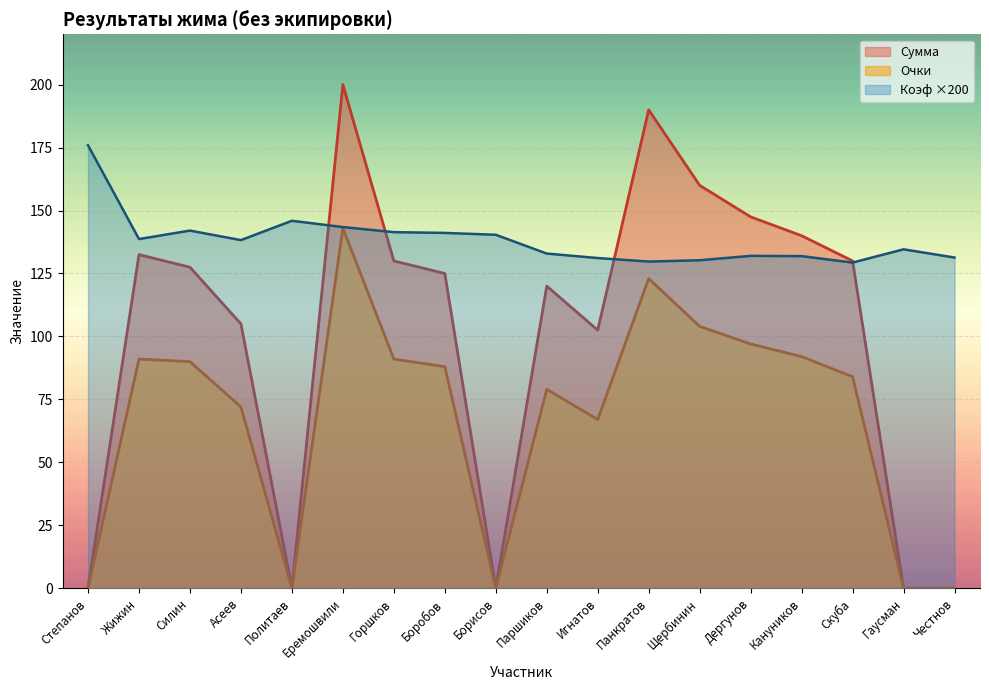

Between Горшков and Борисов, which series saw the biggest shift?

Сумма